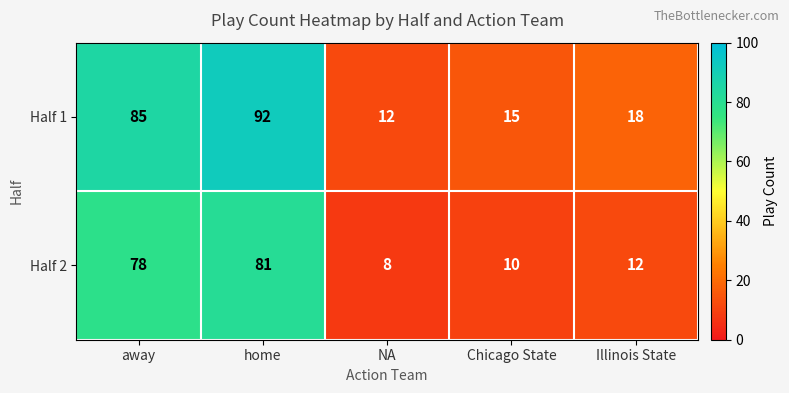

What is the difference between the highest and lowest values at NA?

4